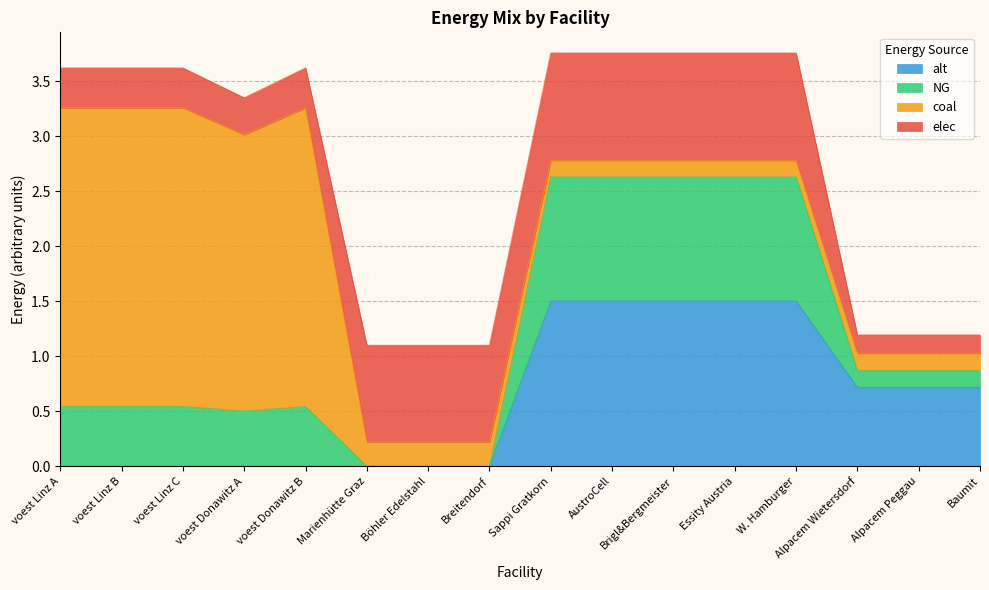

What is the label of the 3rd point from the left?

voest Linz C